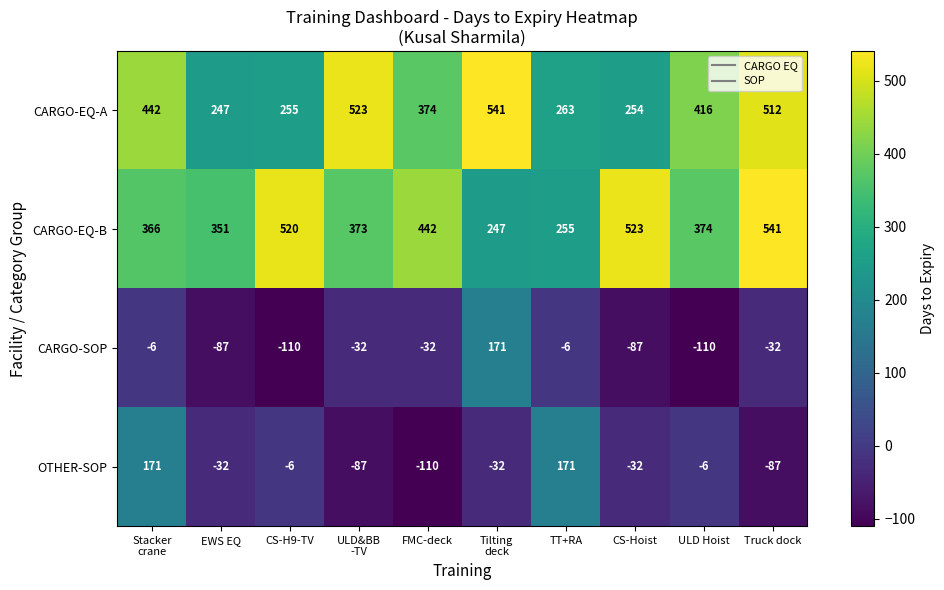

At which label is CARGO-EQ-B closest to 394?

ULD Hoist